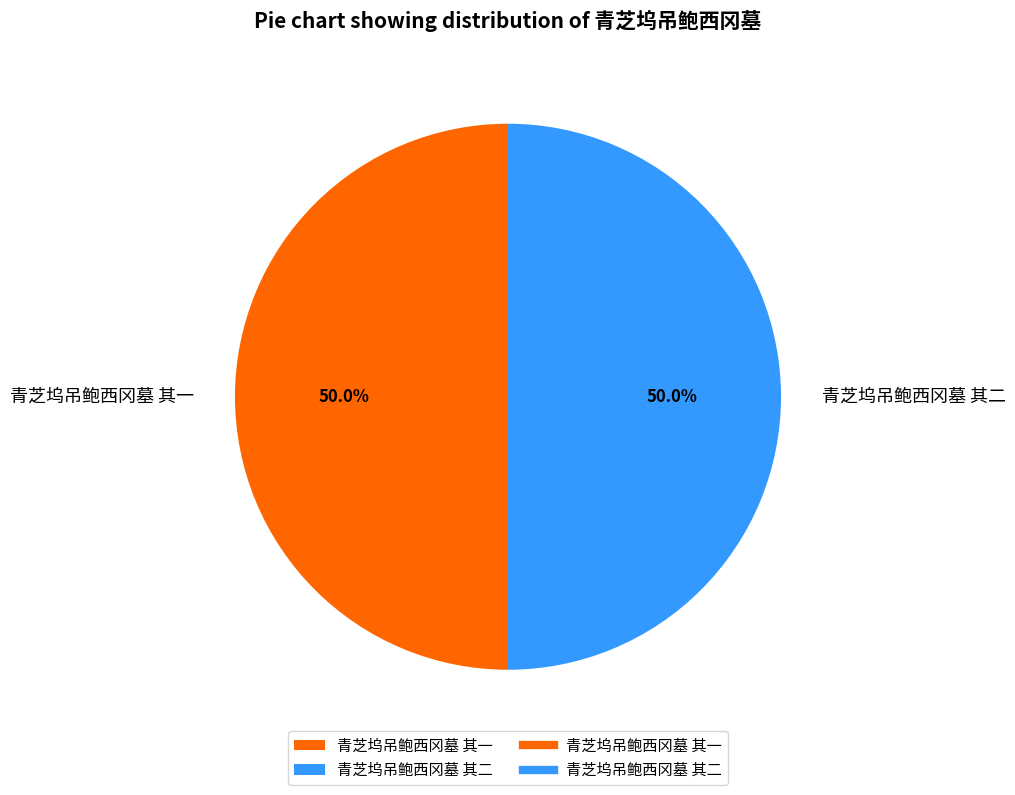

What portion of the pie excludes 青芝坞吊鲍西冈墓 其一?

50.0%